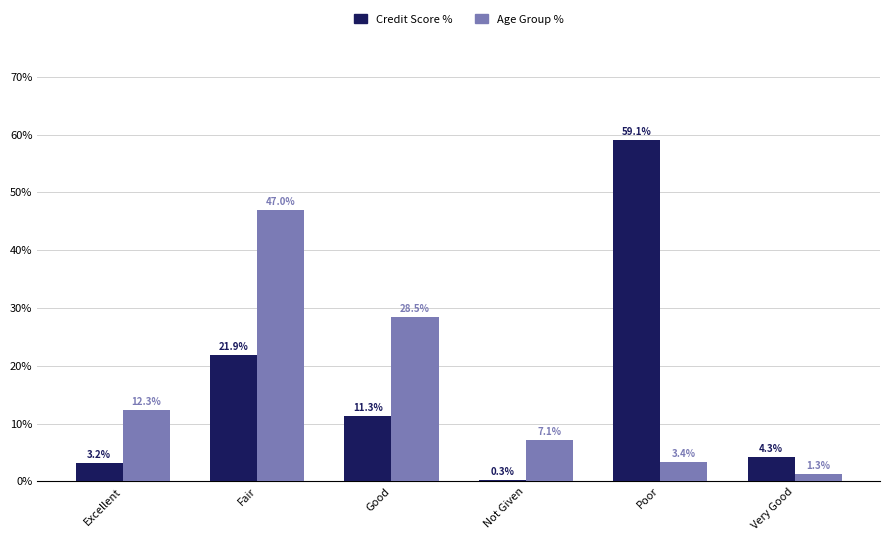

What is the difference between the maximum and minimum values in the Credit Score % series?

58.8